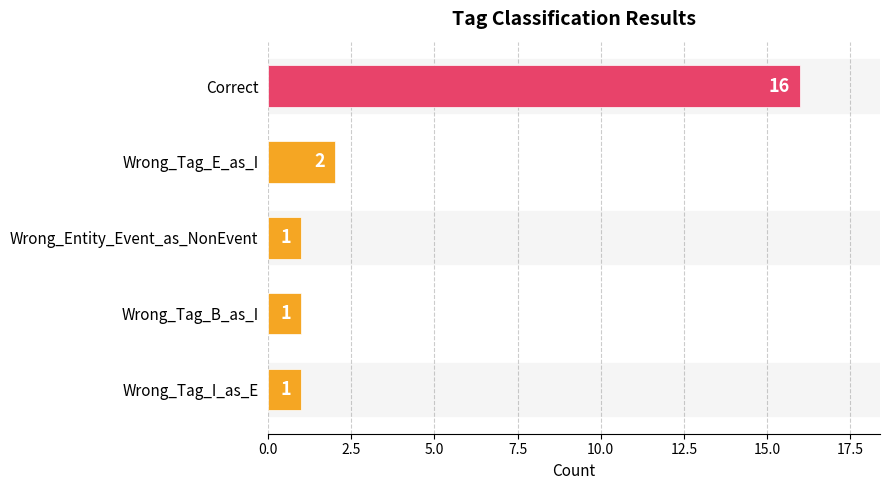

Are the bars horizontal?

Yes